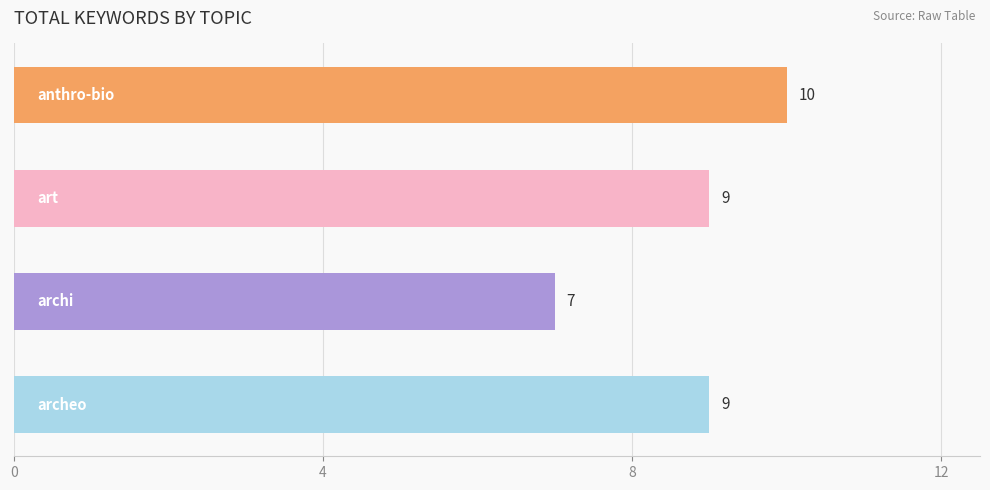

What is the average value?

9